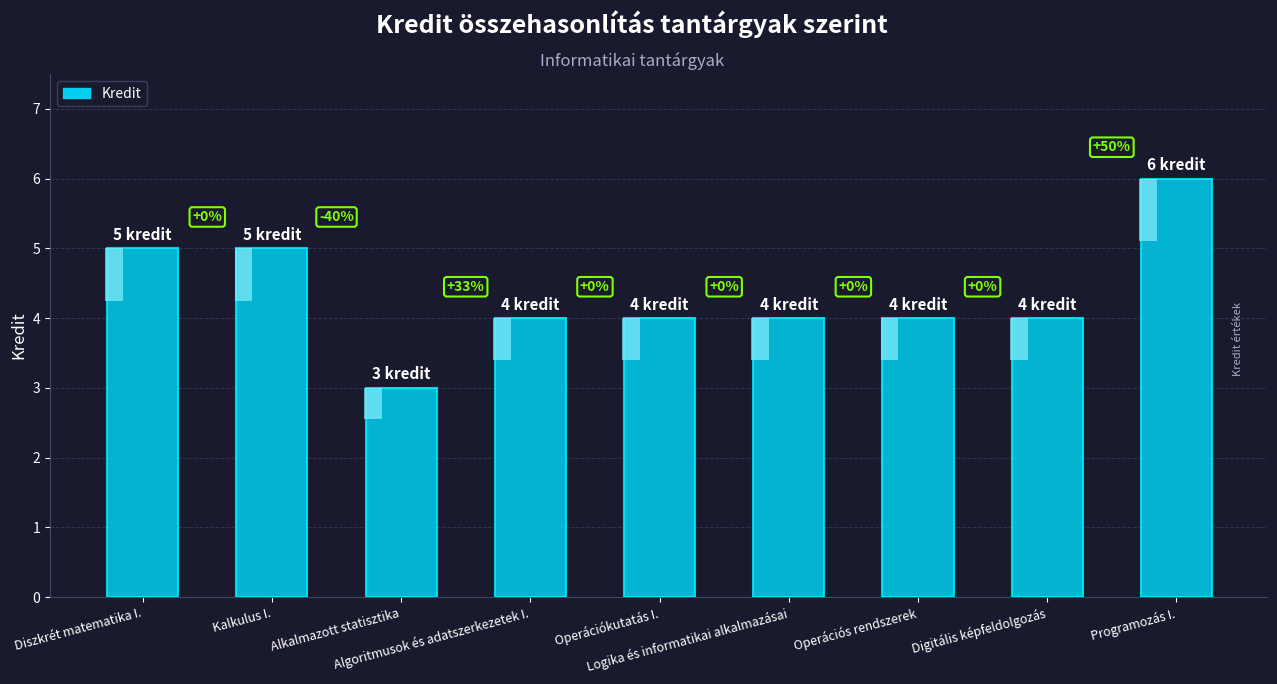

Rank the categories by value from highest to lowest.

Programozás I., Diszkrét matematika I., Kalkulus I., Algoritmusok és adatszerkezetek I., Operációkutatás I., Logika és informatikai alkalmazásai, Operációs rendszerek, Digitális képfeldolgozás, Alkalmazott statisztika